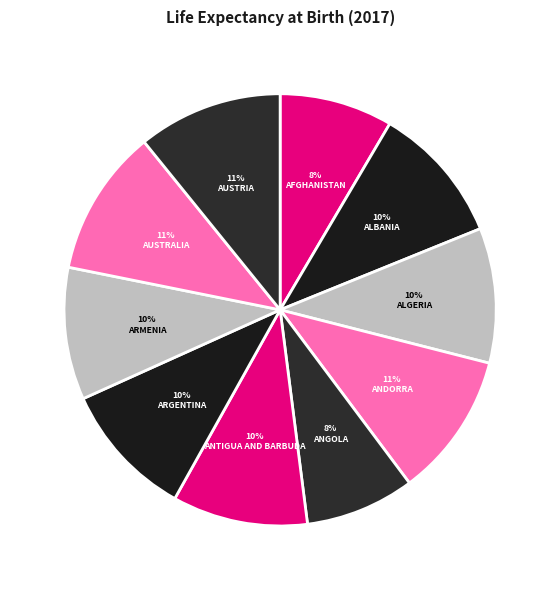

How many slices are in this pie chart?

10